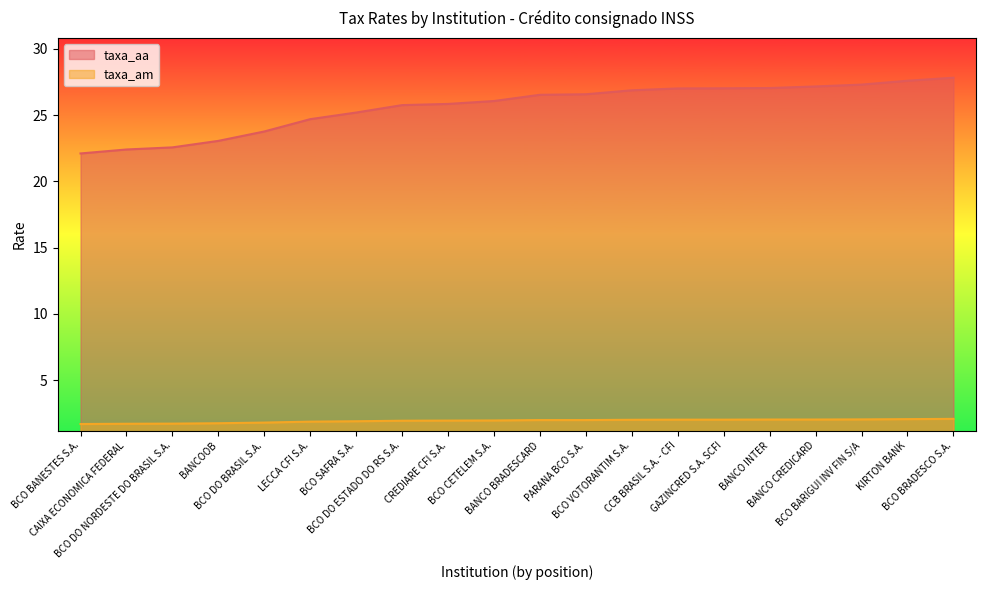

What is the lowest value of the taxa_aa series?

22.1